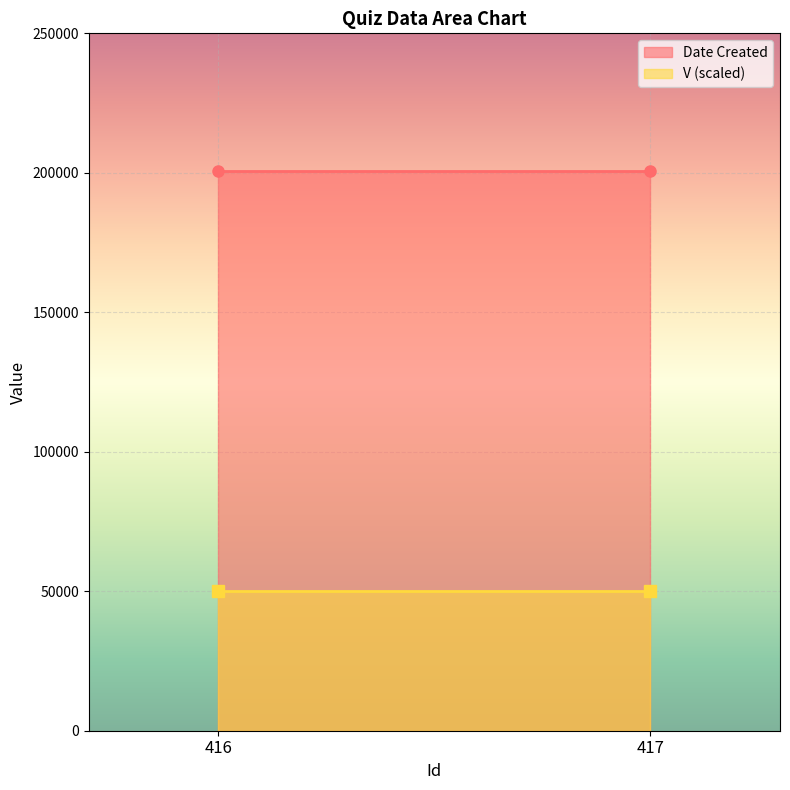

Rank the series by their maximum value, from lowest to highest.

V (scaled), Date Created